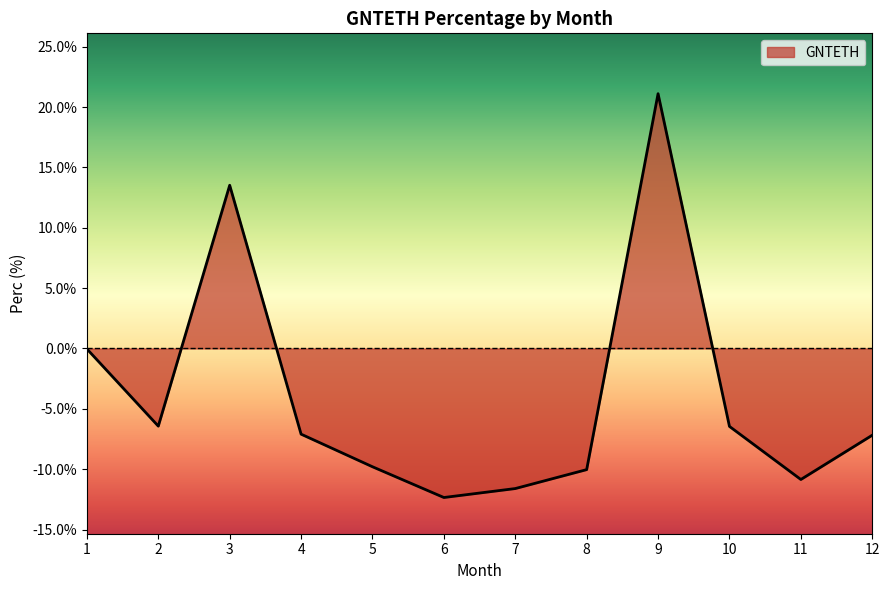

The value at 6 is -12.3. True or false?

True